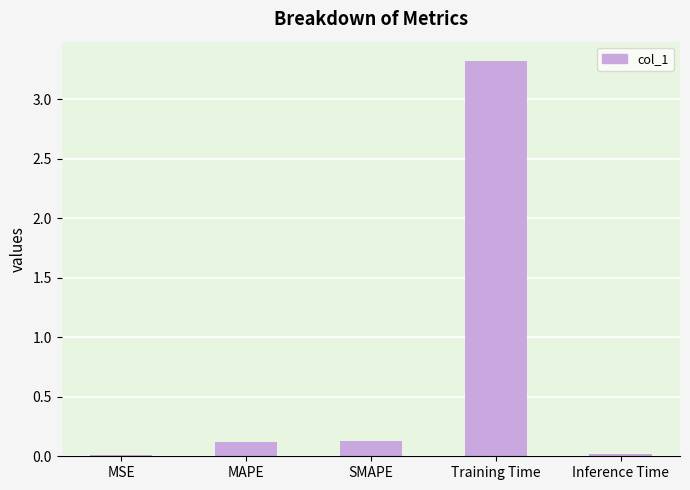

What is the sum of all values?

3.6